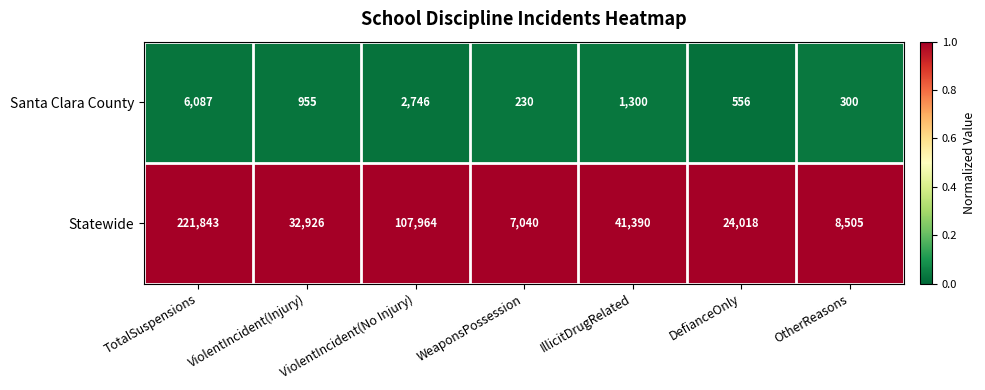

Which series has the largest total across all categories?

Statewide